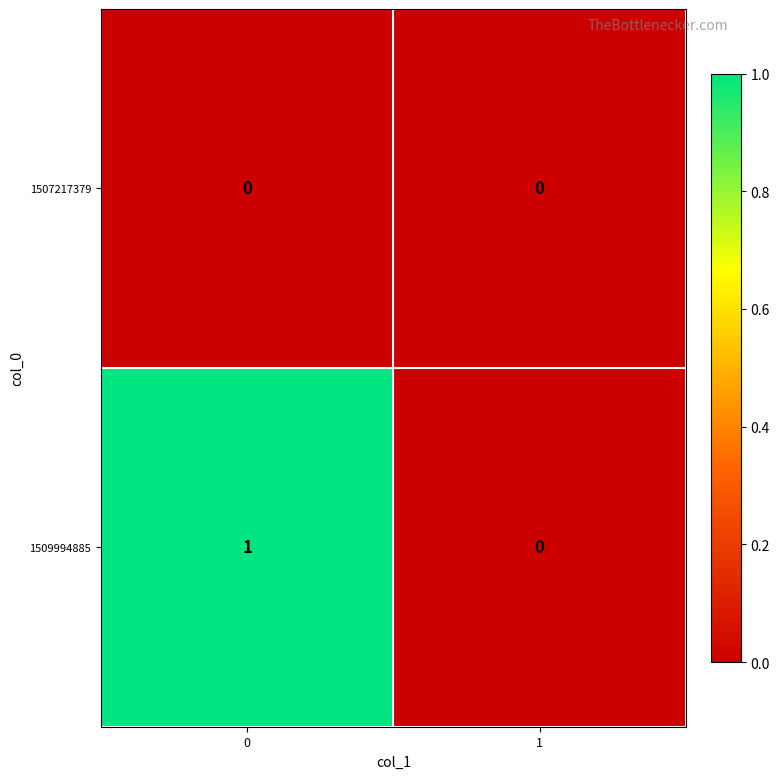

True or false: 1507217379 has a value of 0 at 0.

True